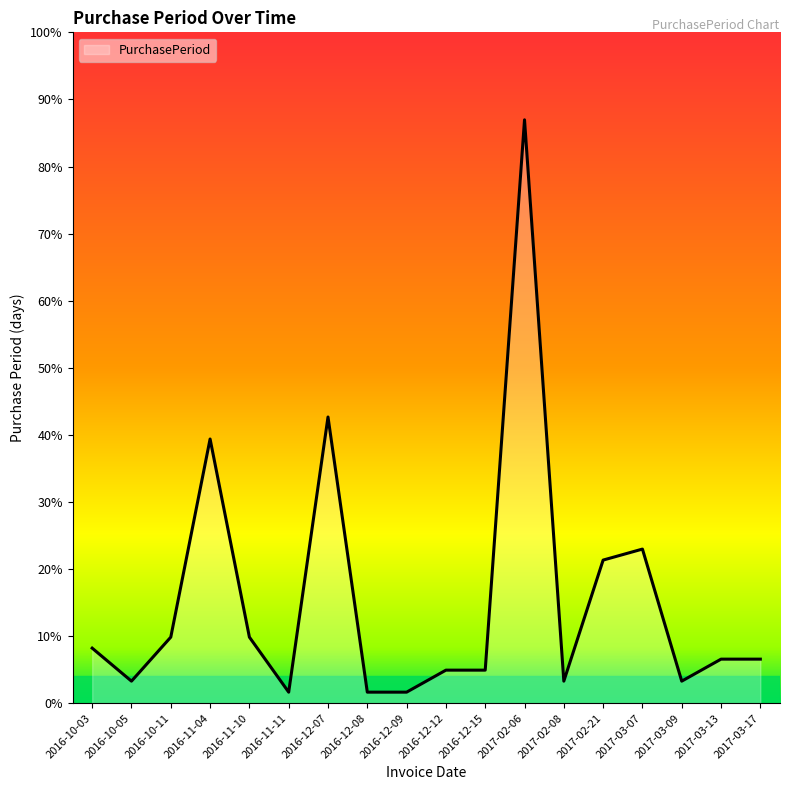

Is this an area chart (filled region under the line)?

Yes